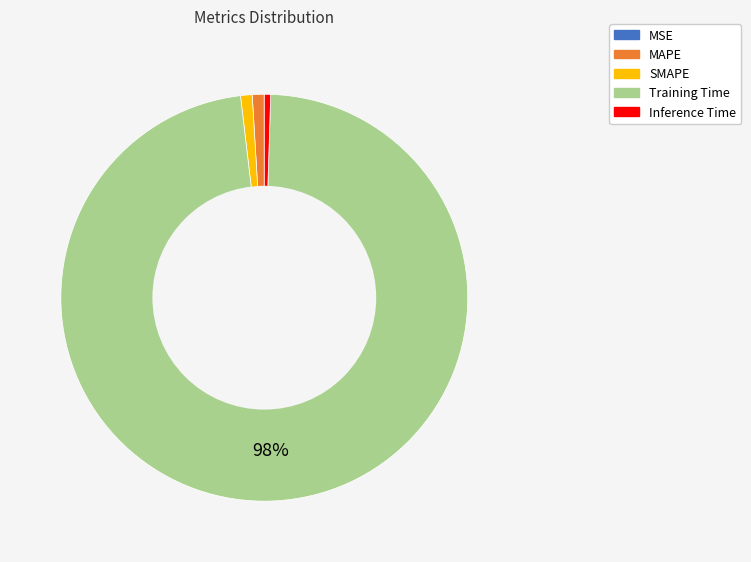

Which slice represents more than half of the pie?

Training Time